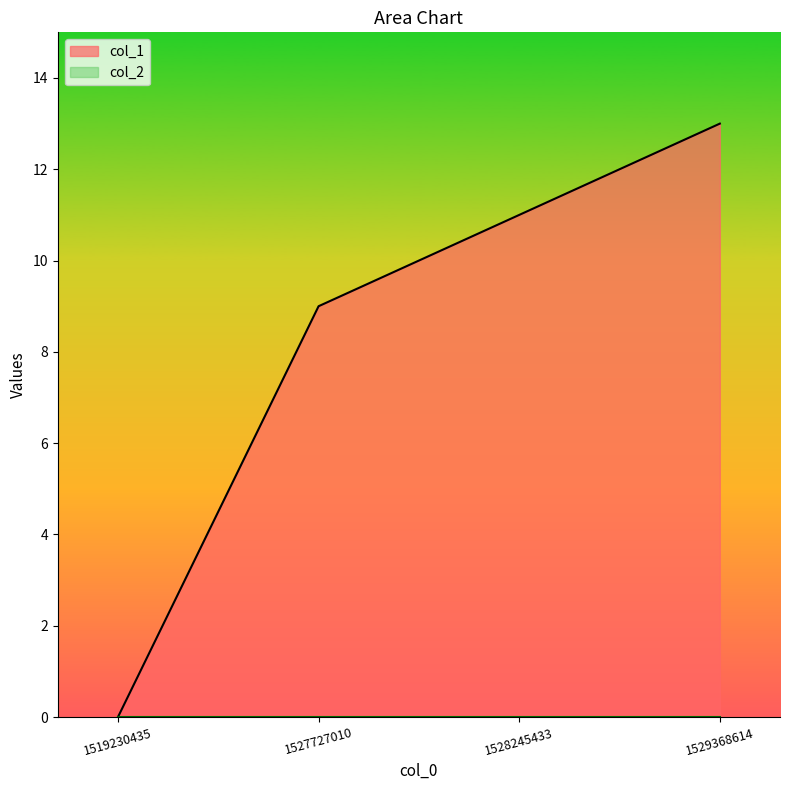

How many values are above zero?

3